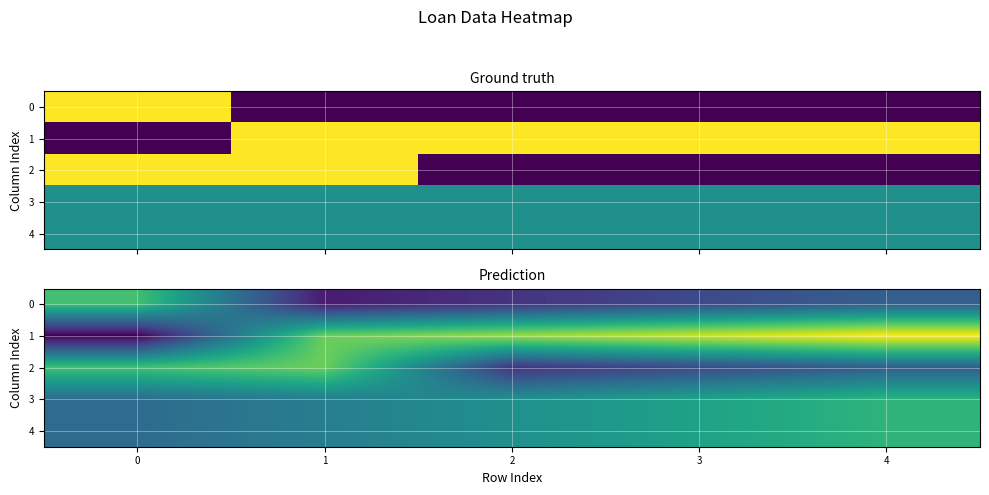

How many categories are shown in the chart?

5